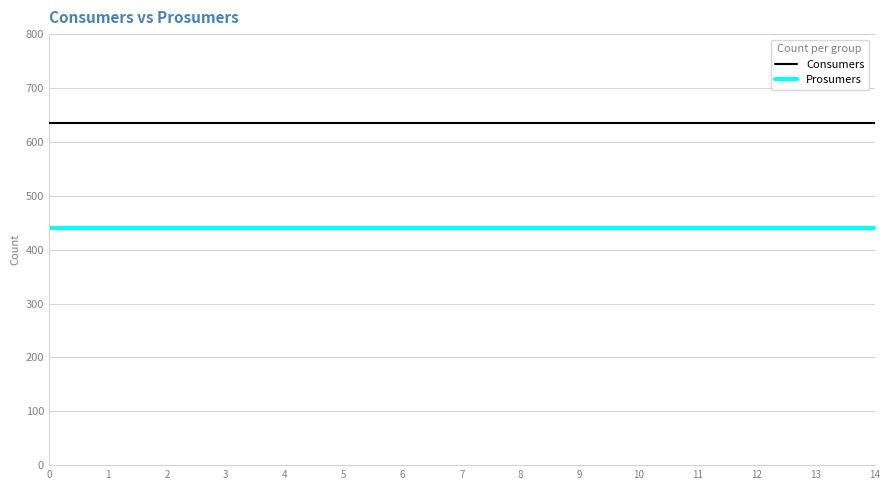

Reading right to left, what are all the values shown in this chart?

Consumers: 14=635	13=635	12=635	11=635	10=635	9=635	8=635	7=635	6=635	5=635	4=635	3=635	2=635	1=635	0=635
Prosumers: 14=440	13=440	12=440	11=440	10=440	9=440	8=440	7=440	6=440	5=440	4=440	3=440	2=440	1=440	0=440